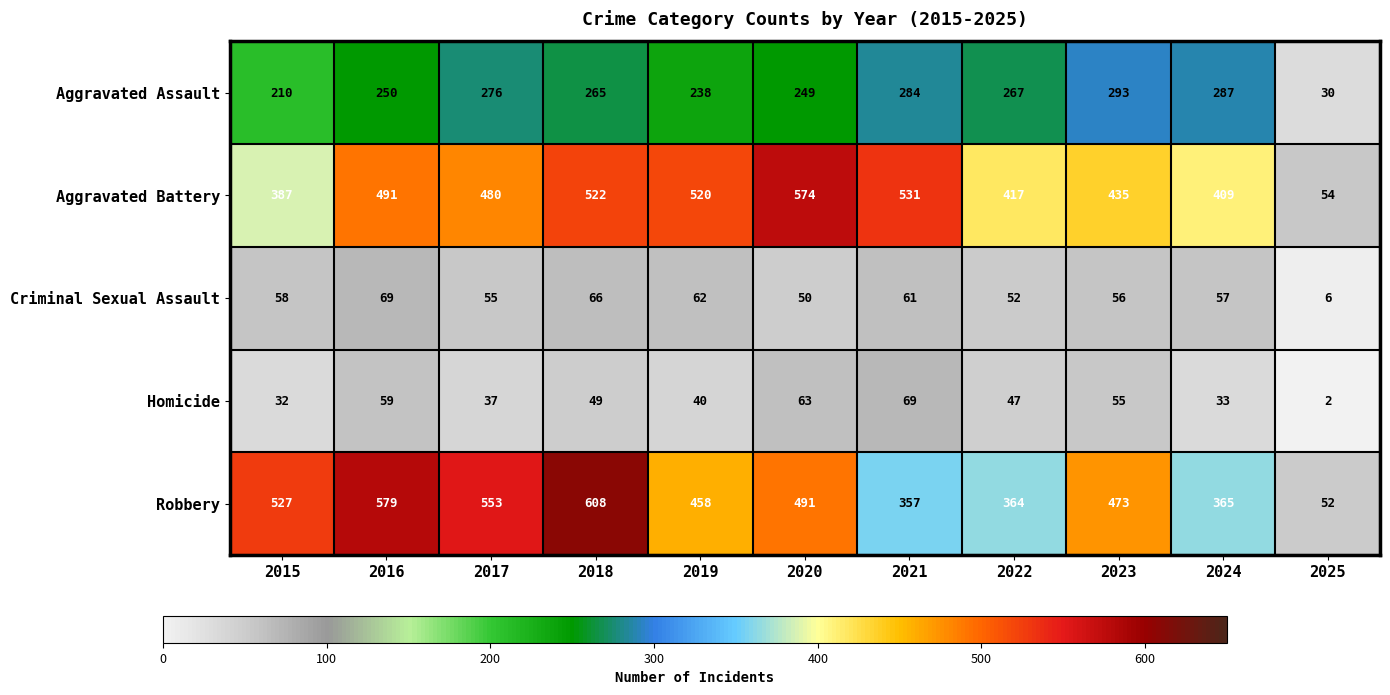

What is the total value across all series at 2021?

1302